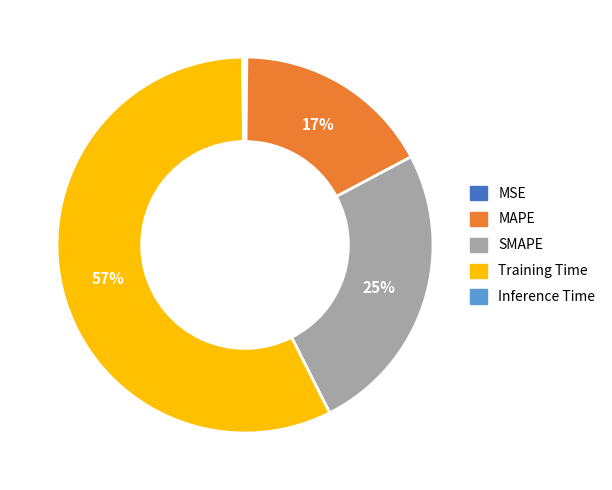

Is it true that MAPE is 5% of the pie?

False